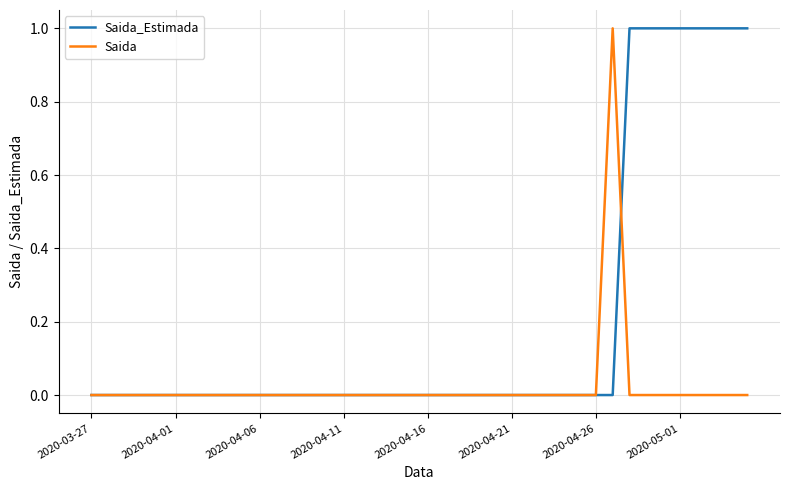

Which series has the largest total across all categories?

Saida_Estimada